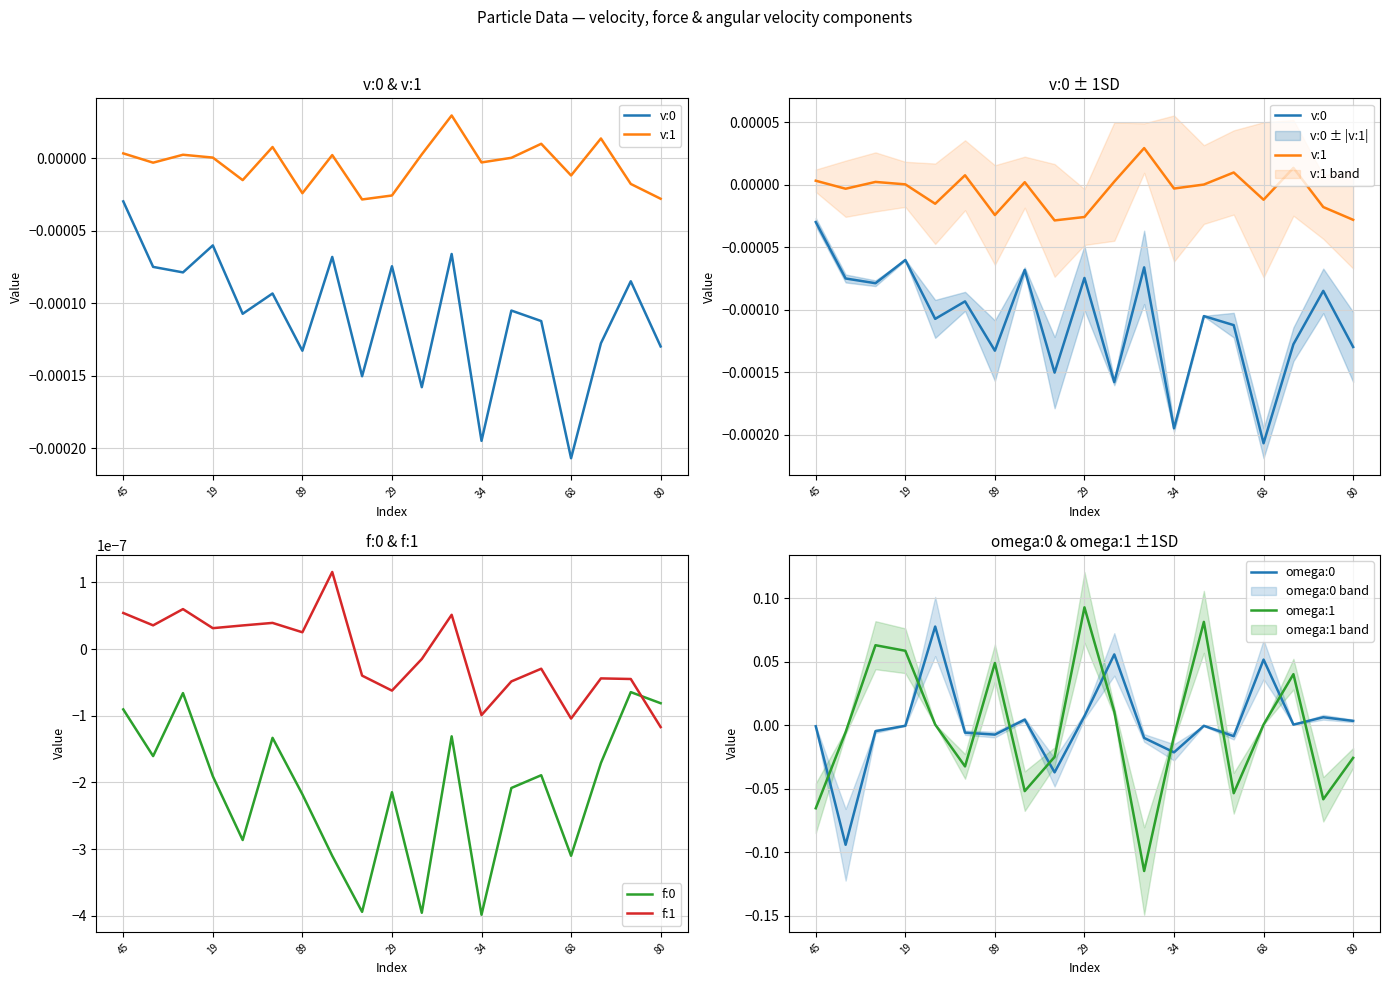

In v:0, how many points are lower than both neighbors (excluding endpoints)?

7